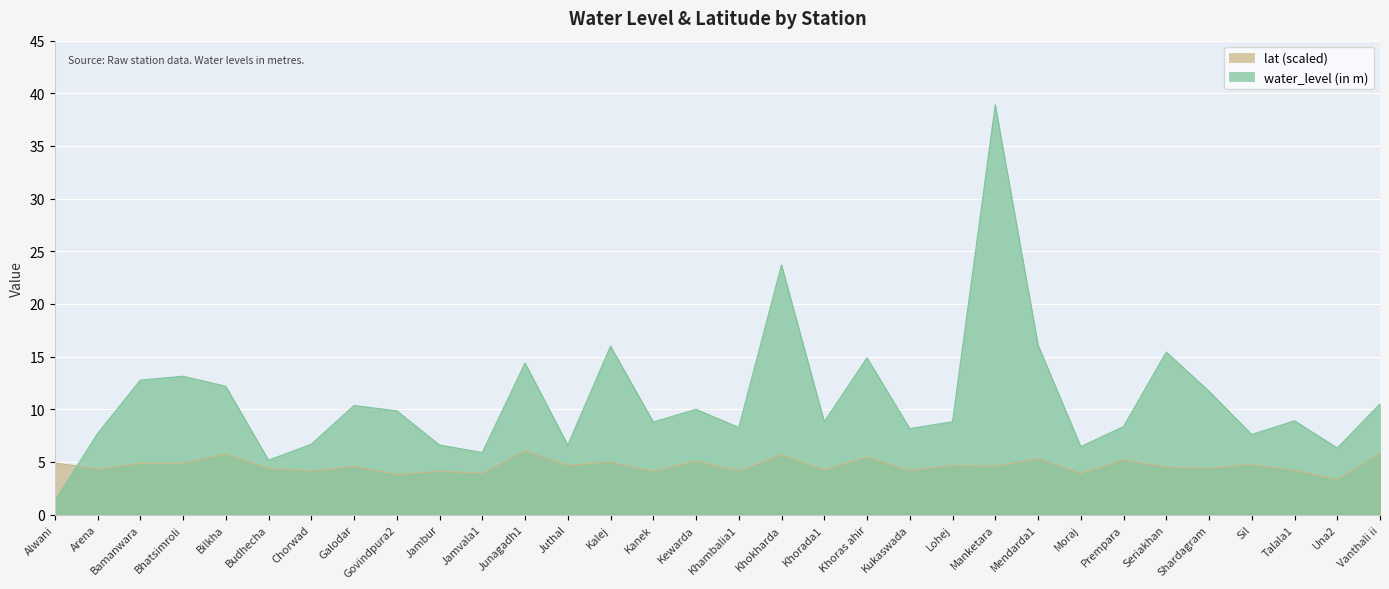

True or false: lat and water_level (in m) cross at least once.

True